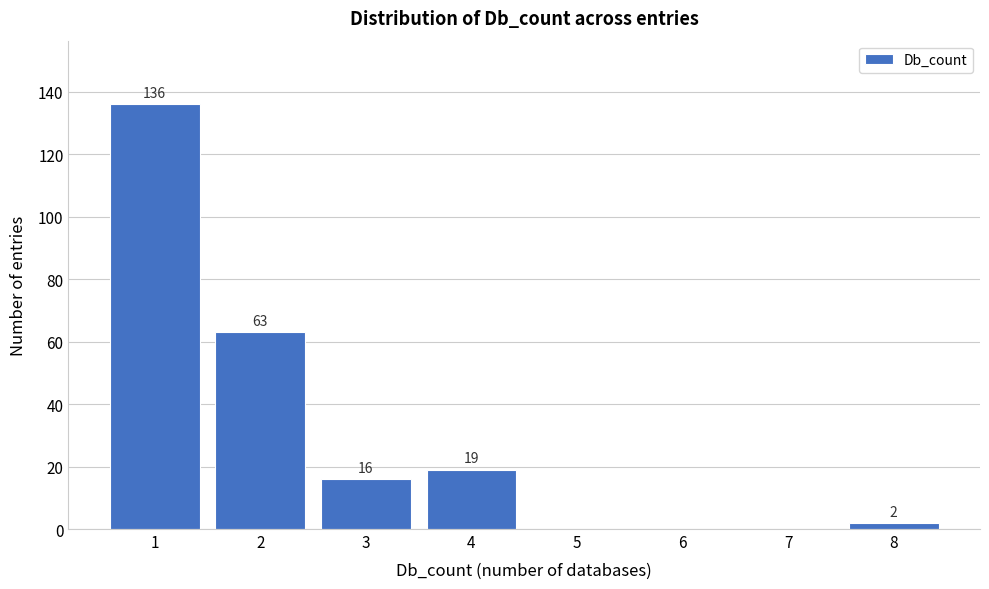

Reading right to left, transcribe all the data shown in this chart.

8=2	7=0	6=0	5=0	4=19	3=16	2=63	1=136